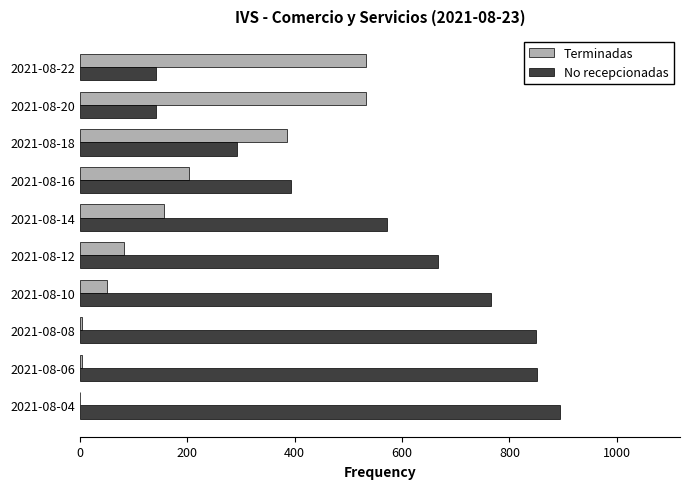

Which category has the highest value in the No recepcionadas series?

2021-08-04